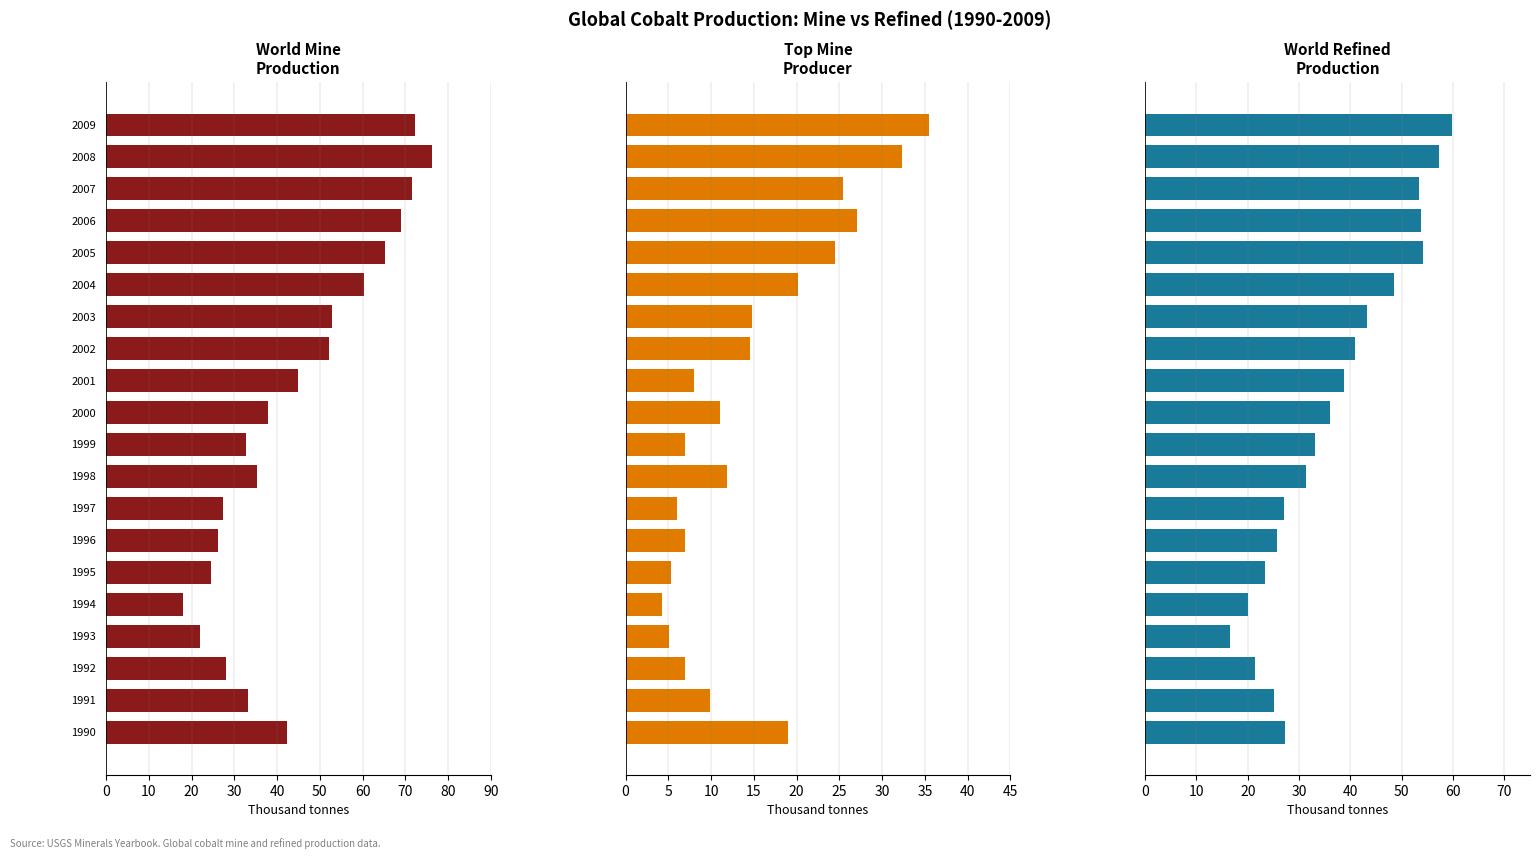

How many bars are there in each group?

3